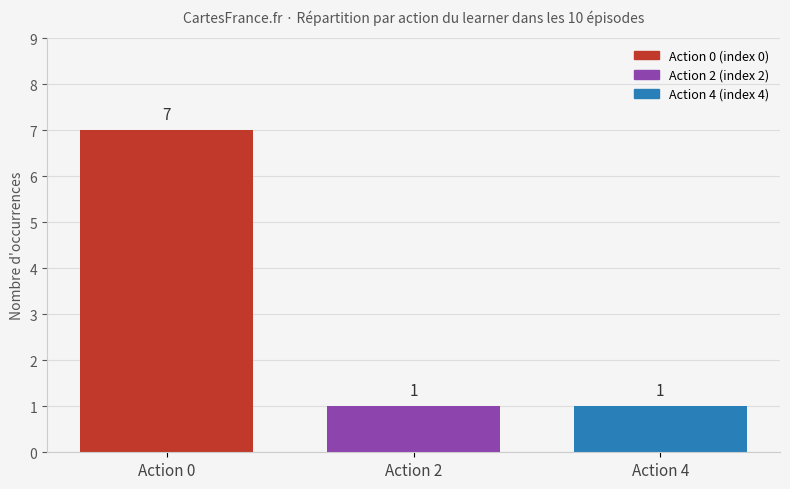

What is the change in value from Action 0 to Action 4?

-6